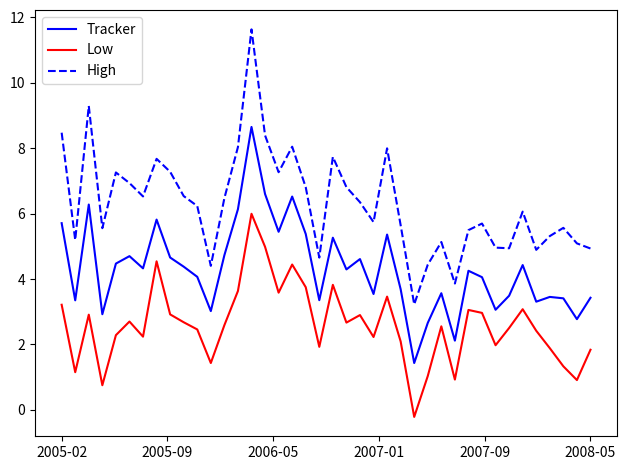

Which series has the largest total across all categories?

High